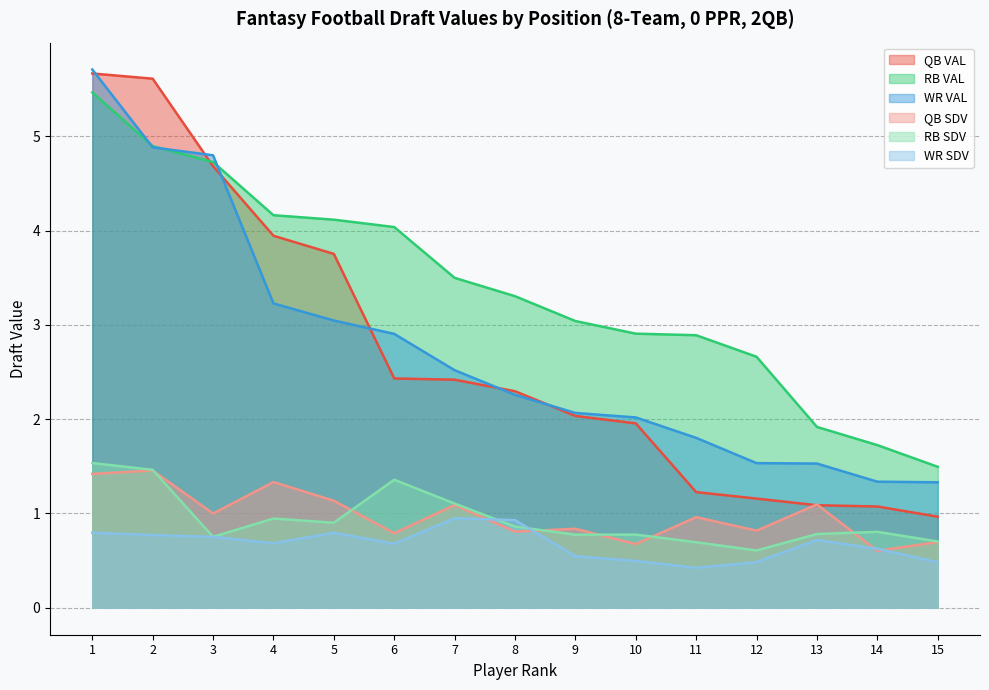

What is the spread (max minus min) of values at 1?

4.9